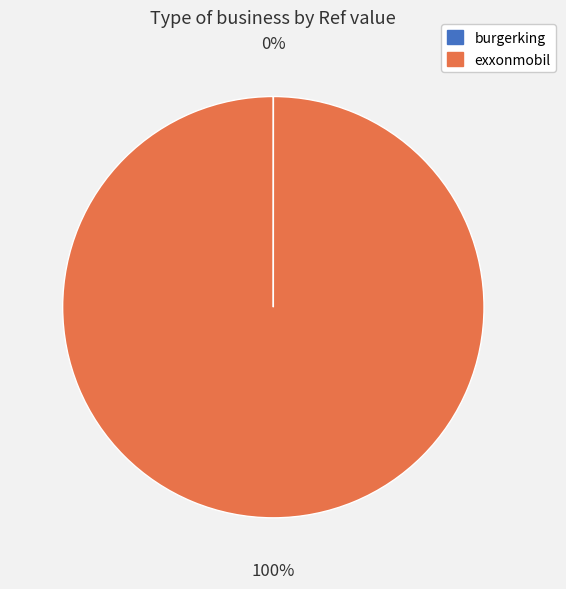

True or false: exxonmobil accounts for 87% of the total.

False